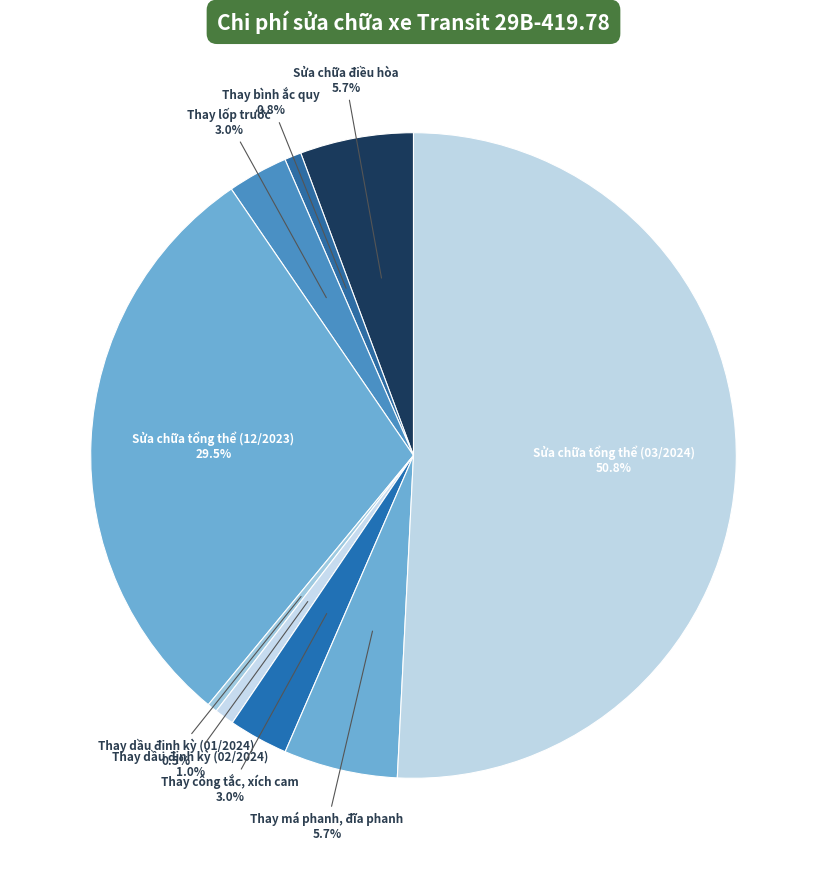

To the nearest percent, what is the average slice percentage?

11%